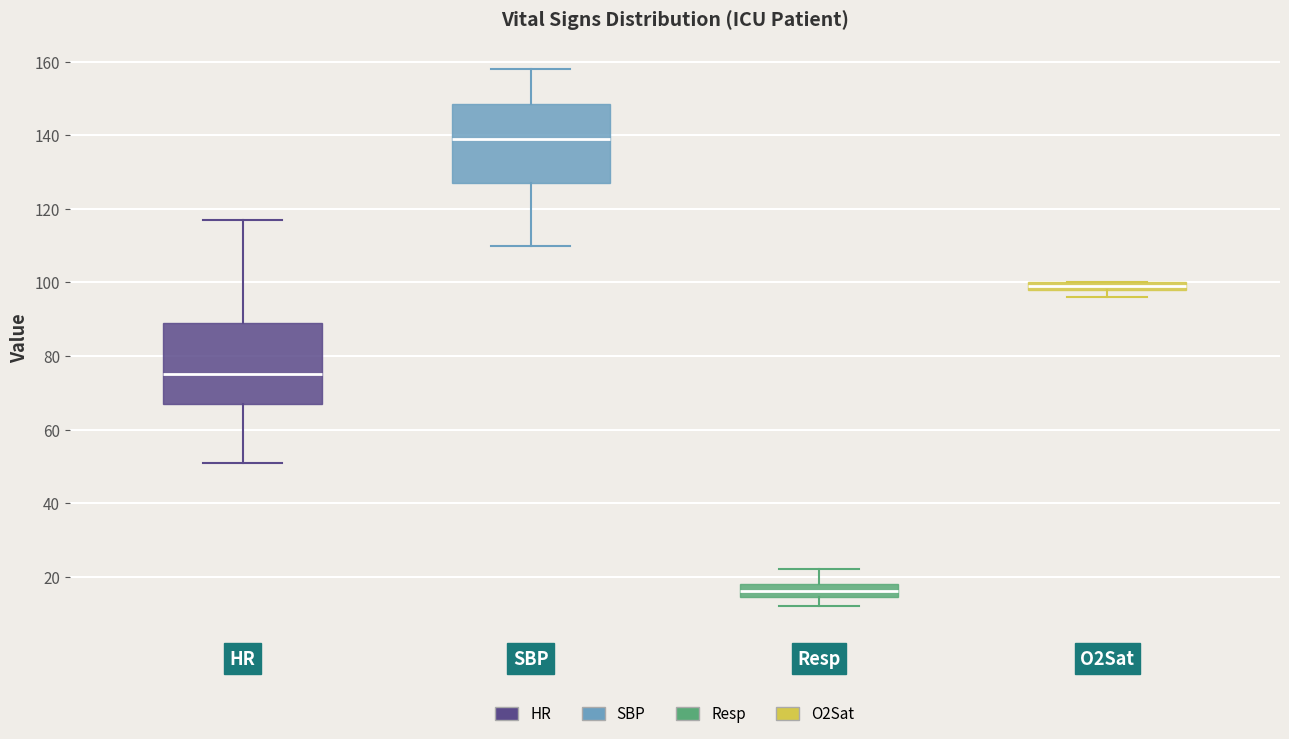

Which box has the highest median line?

SBP